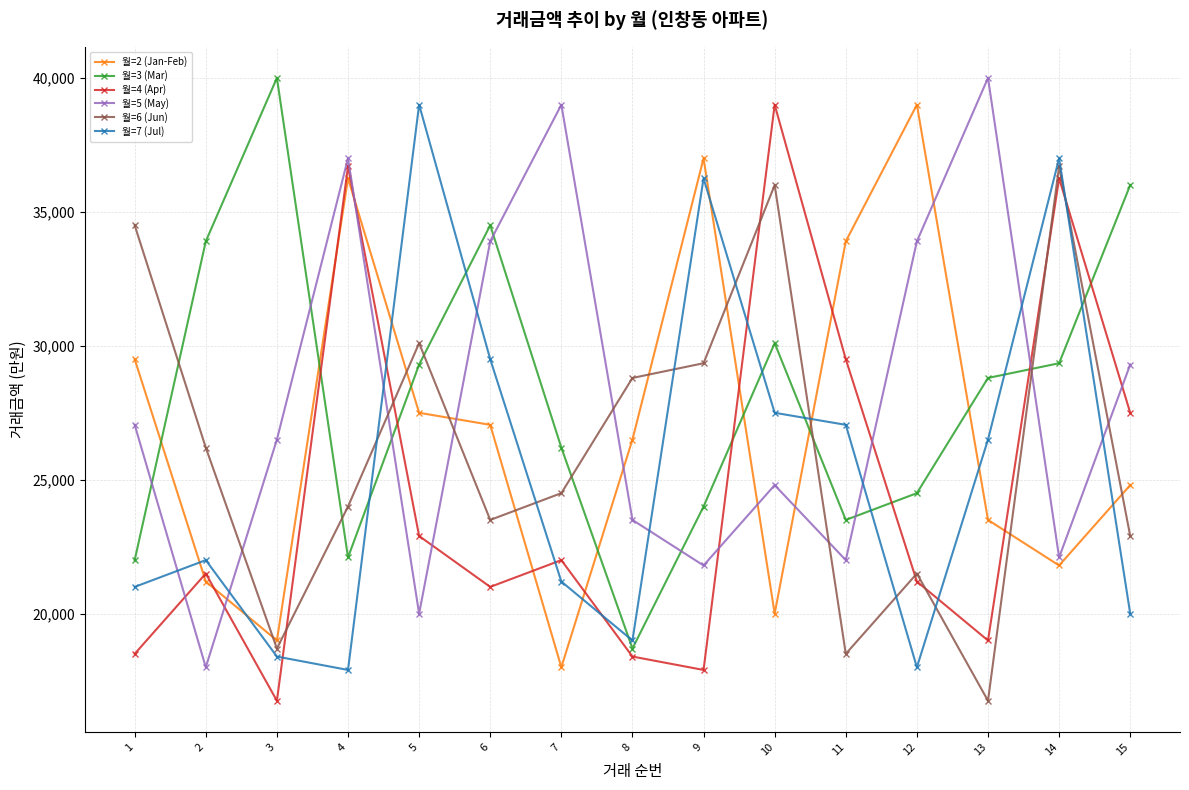

What is the spread (max minus min) of values at 14?

15200